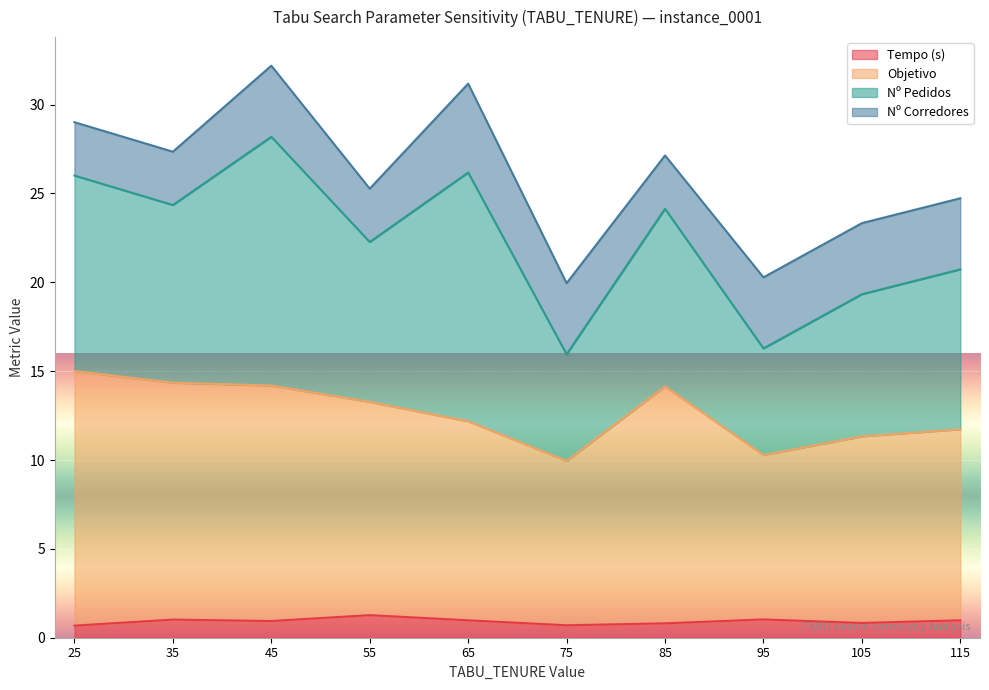

True or false: Nº Pedidos and Tempo (s) intersect in this chart.

False